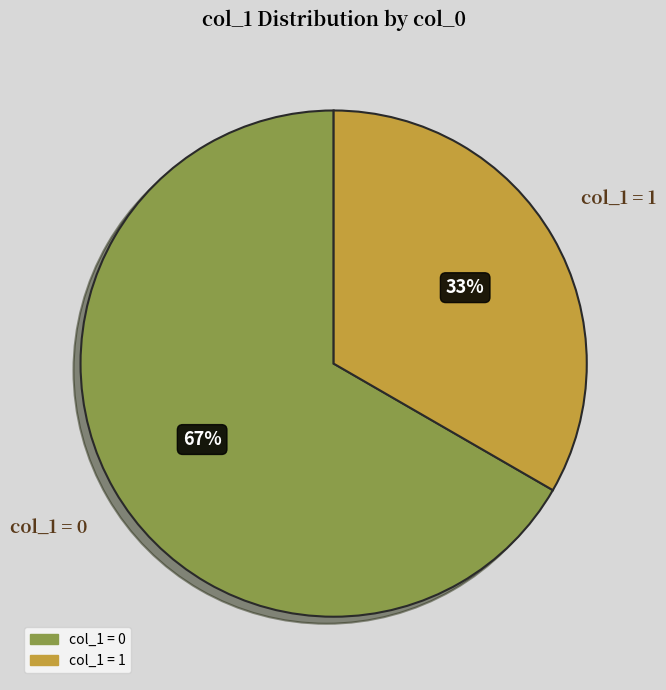

How many segments does this pie chart have?

2